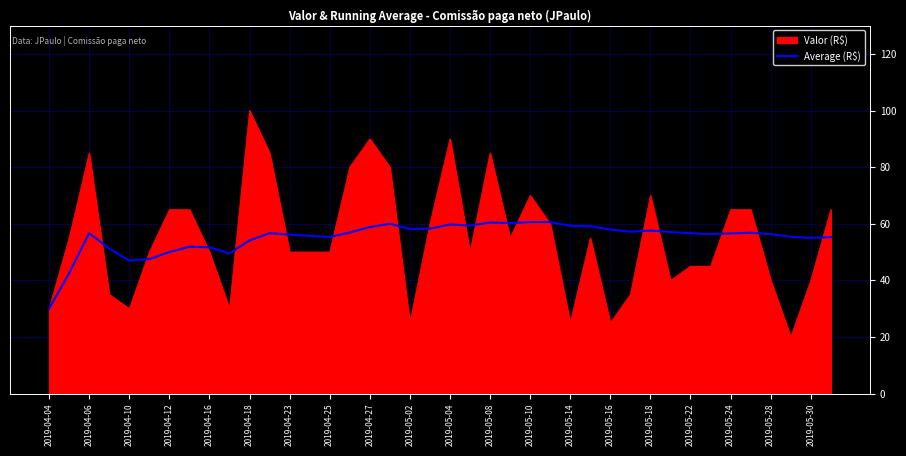

How many lines are shown in the chart?

2